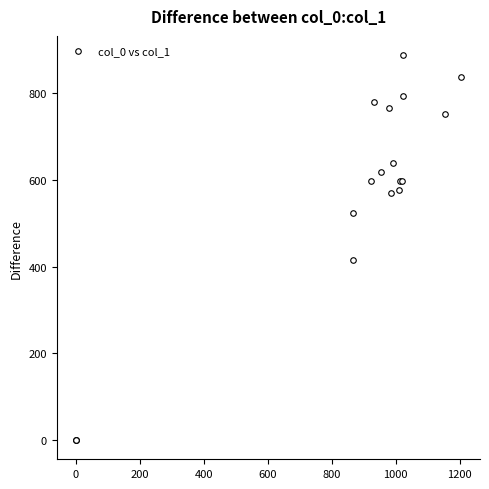

What Y value in the scatter plot is closest to 443?

415.1